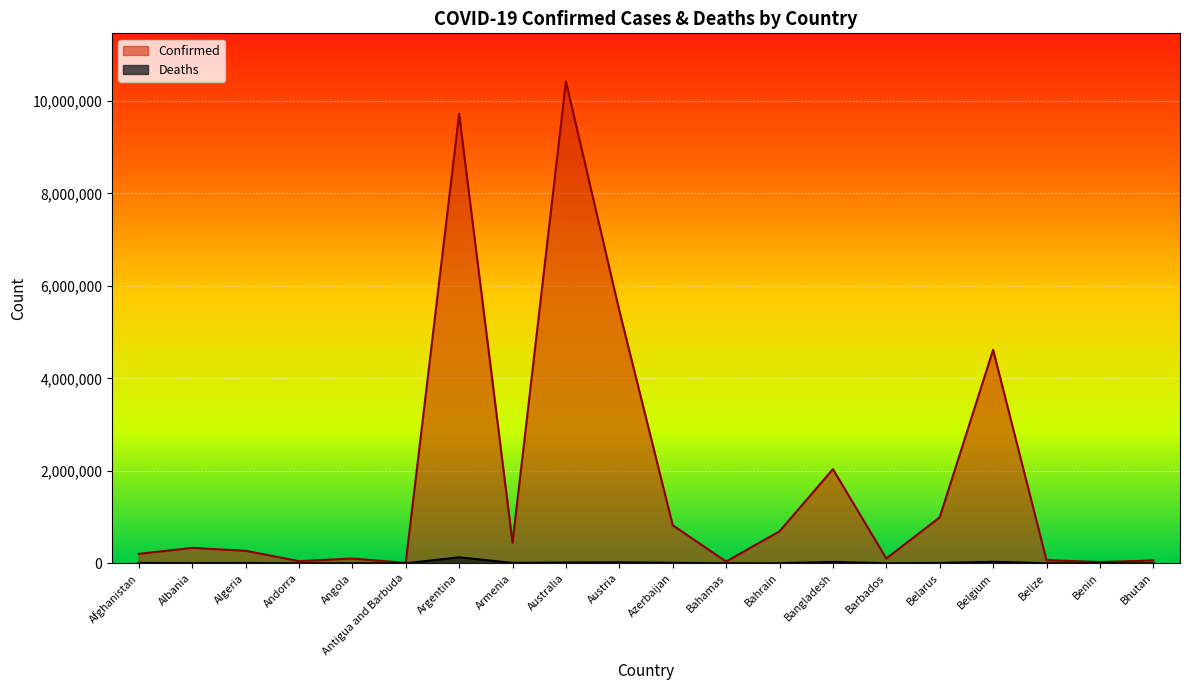

Between Bangladesh and Austria, which is larger?

Austria